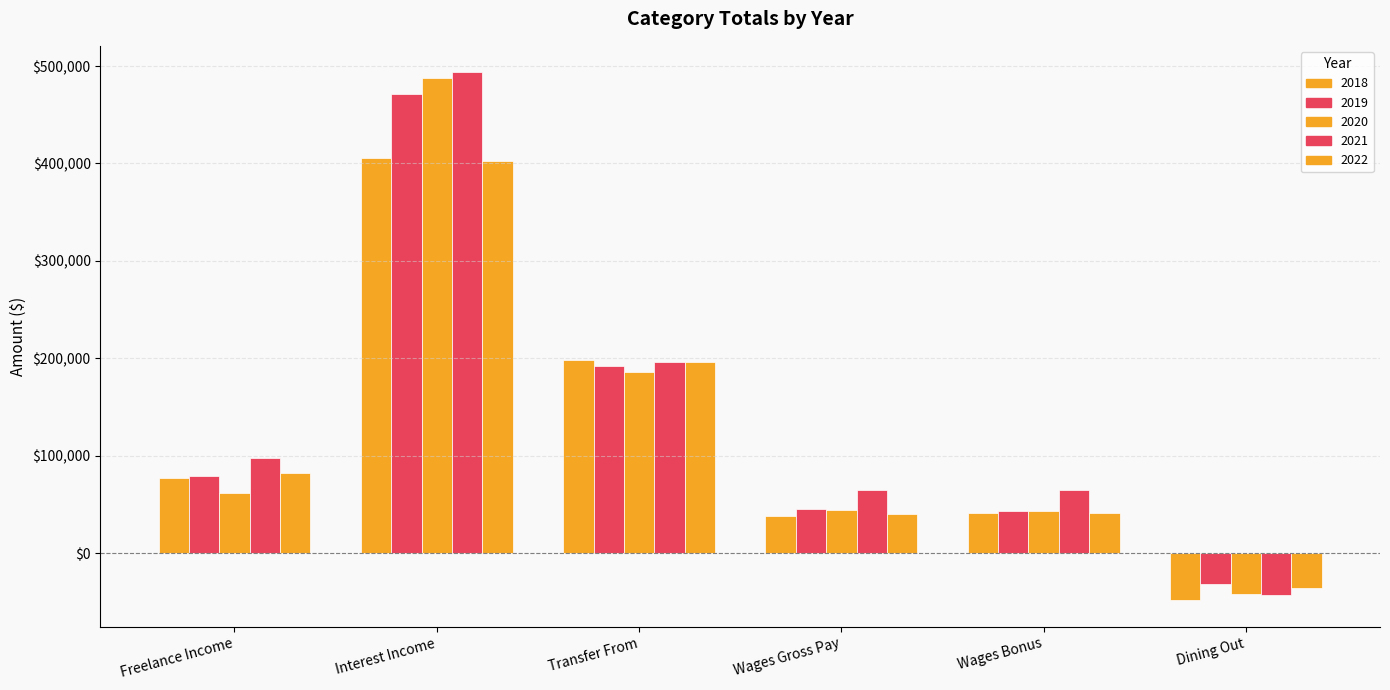

How many bars are there in total?

30